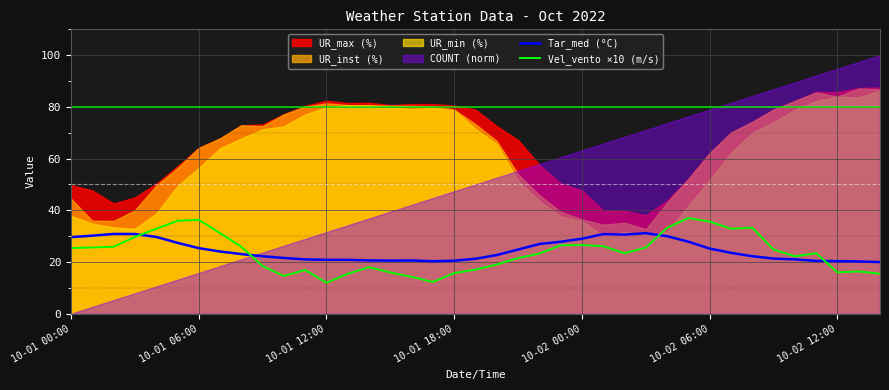

What is the highest value of the Tar_med (°C) series?

31.2